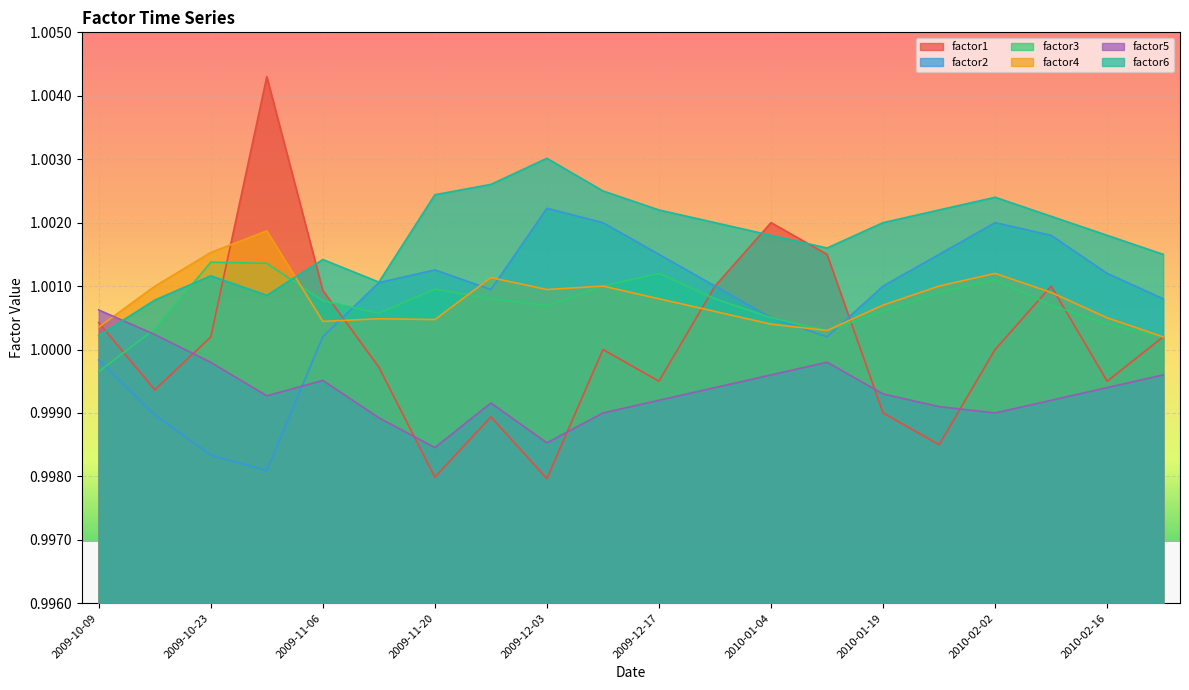

What are all the series names shown in the legend?

factor1, factor2, factor3, factor4, factor5, factor6